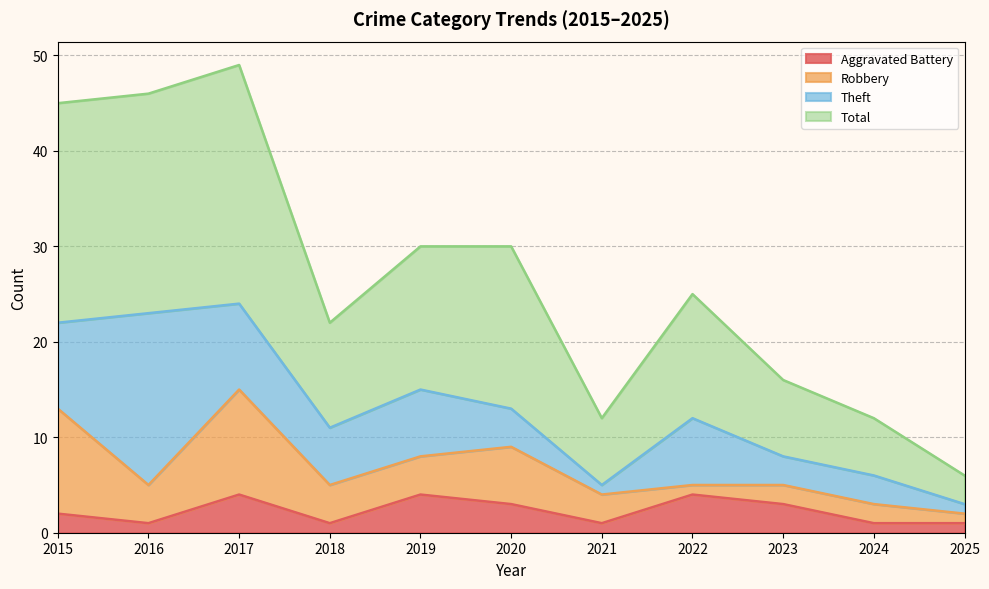

The Aggravated Battery series shows 1 at 2025. True or false?

True